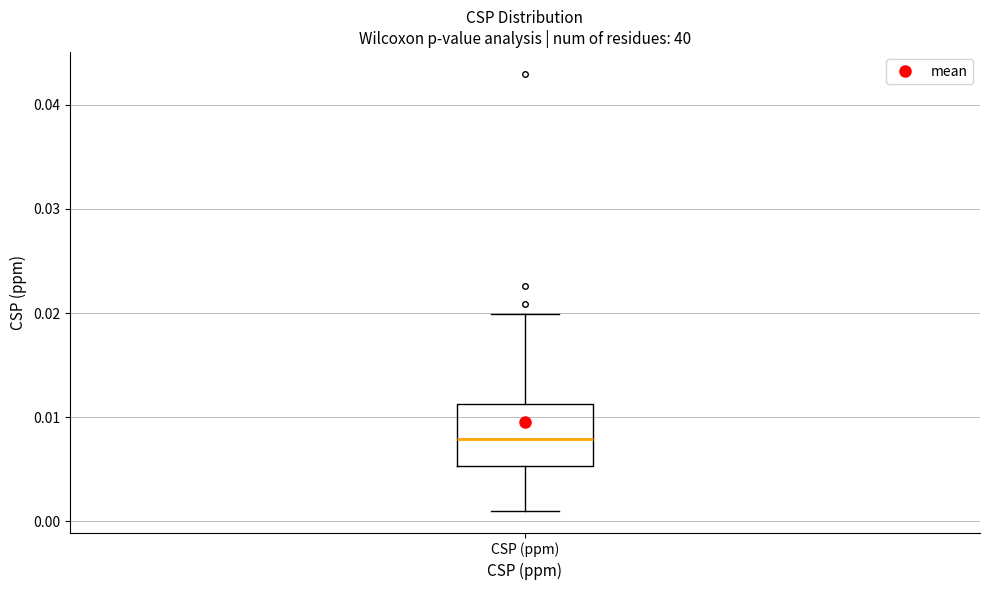

Transcribe this box plot: give where the median line is, the range the box spans, and where the two whiskers end, as read against the y-axis. The values are not printed on the chart, so give them approximately, as read against the axis.

median 0.008, box 0.005 to 0.011, whiskers 0.001 to 0.020